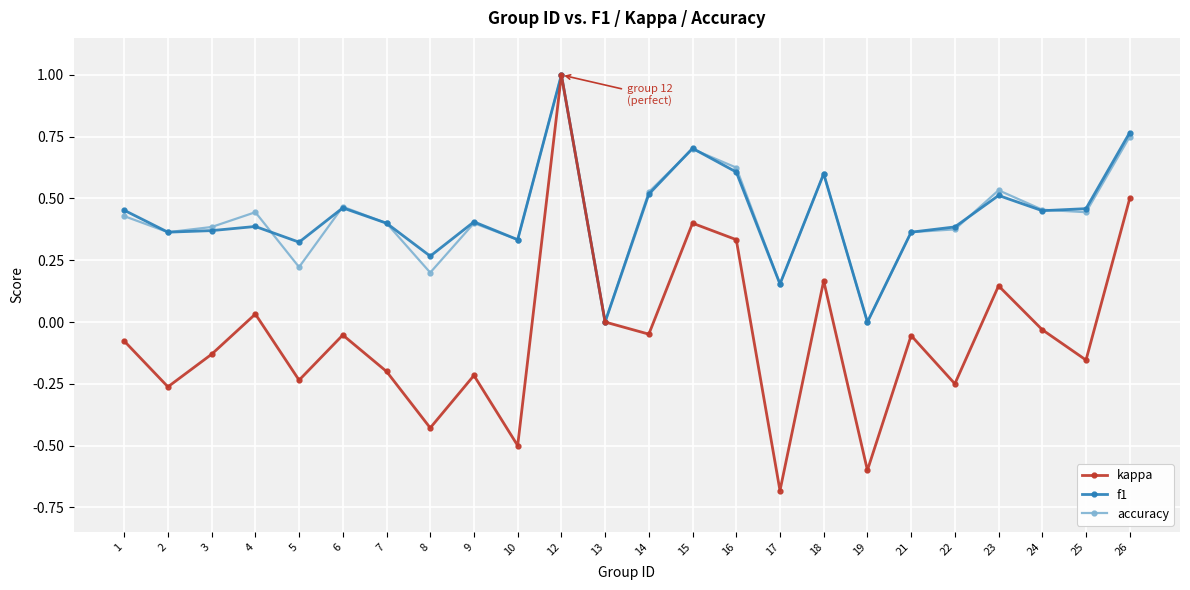

Is this an area chart (filled region under the line)?

No